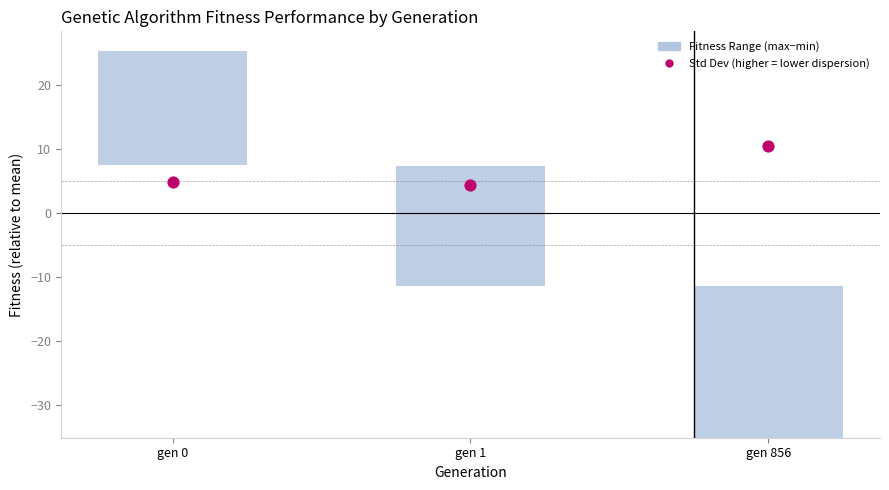

What is the total value across all series at gen 0?

22.7